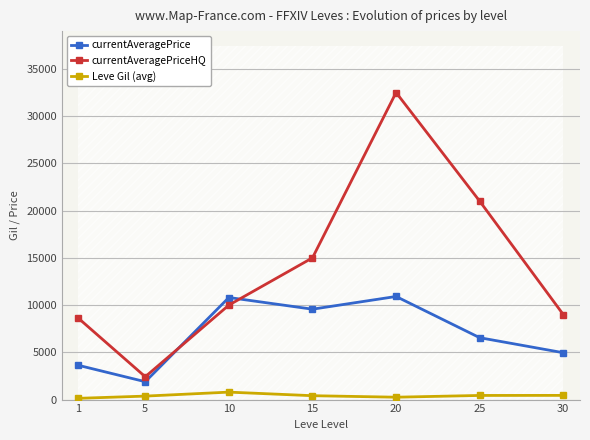

Is the value of currentAveragePrice at 25 greater than the value of currentAveragePriceHQ at 5?

Yes